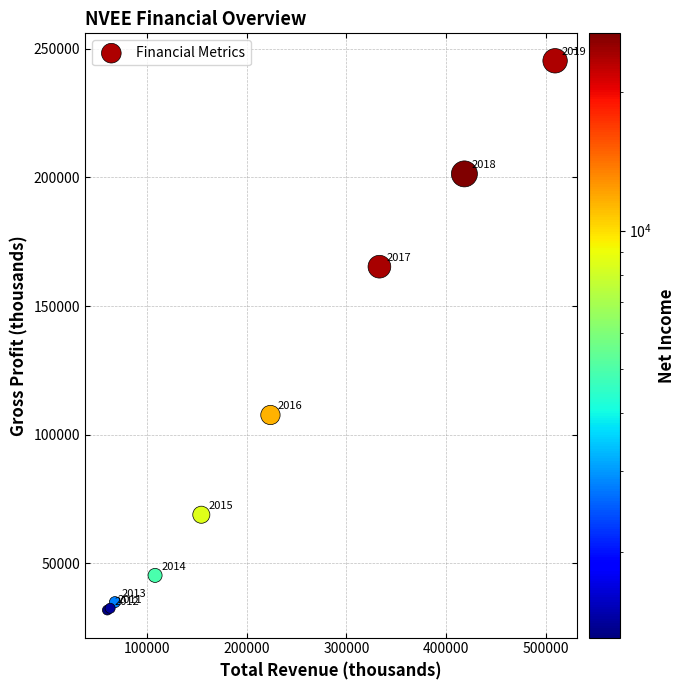

What Y value in the scatter plot is closest to 138550?

165300